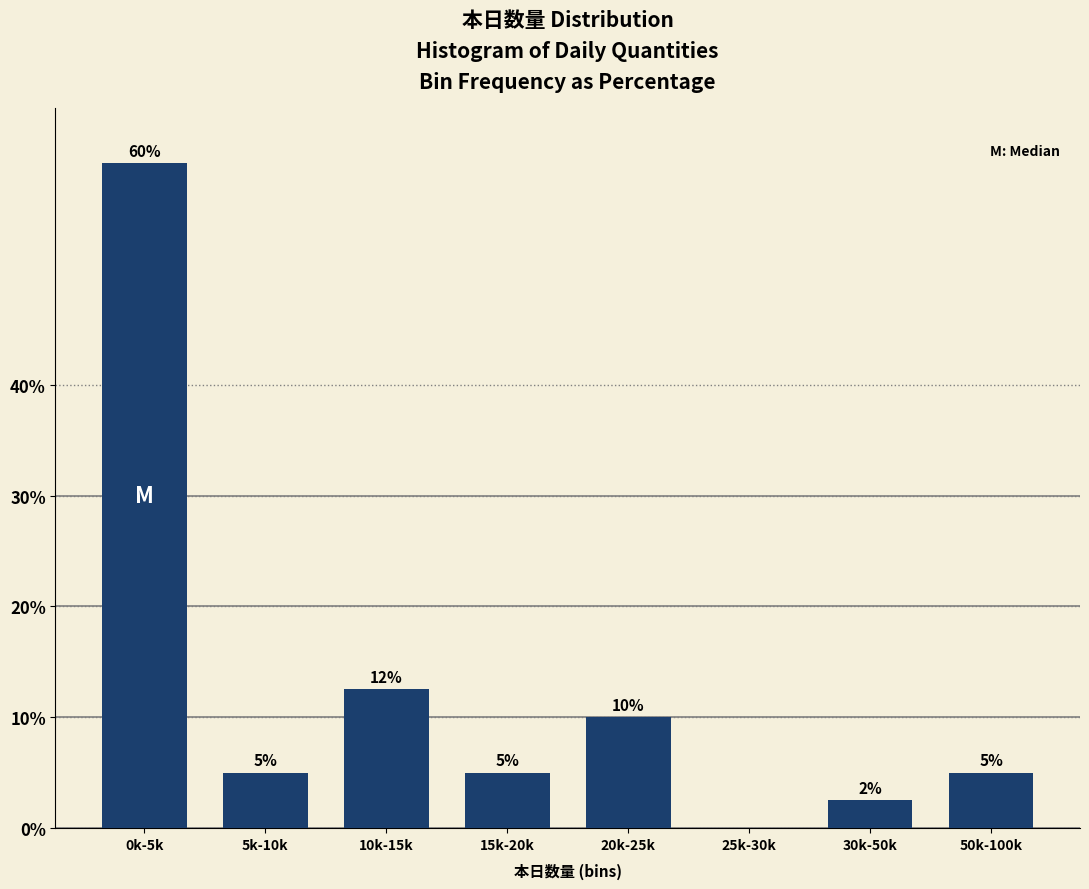

Which has a higher value, 5k-10k or 25k-30k?

5k-10k